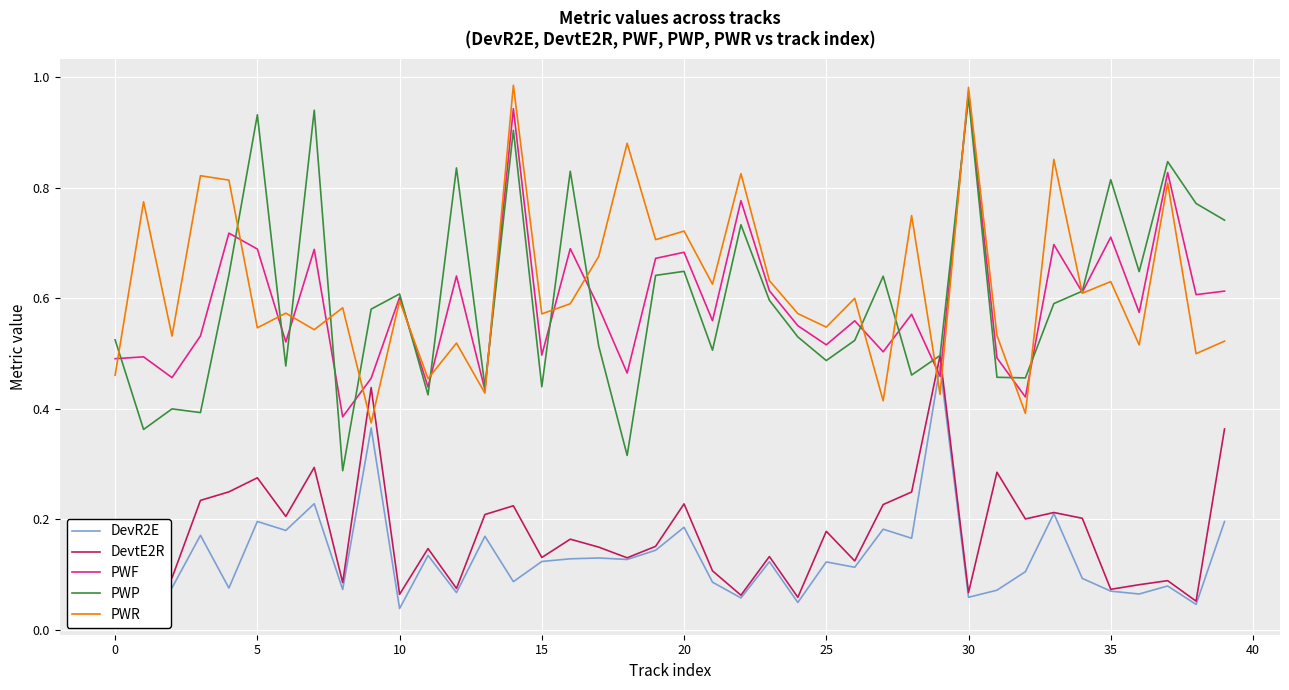

Which series ends up on top after the final intersection of PWR and DevtE2R?

PWR